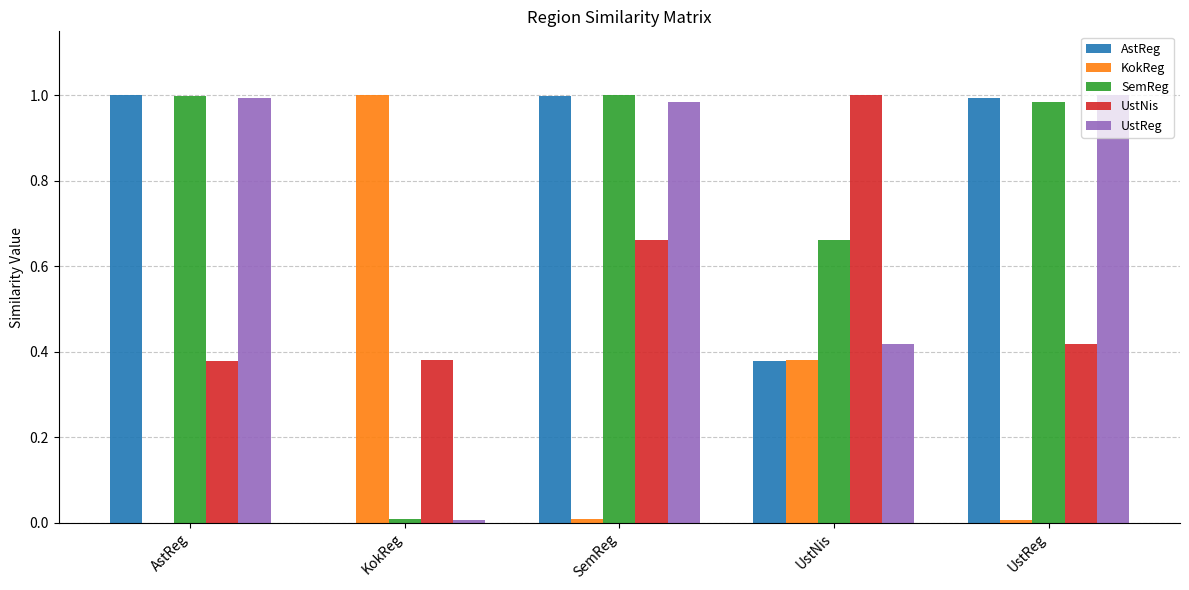

True or false: SemReg has a value of 0.2 at SemReg.

False